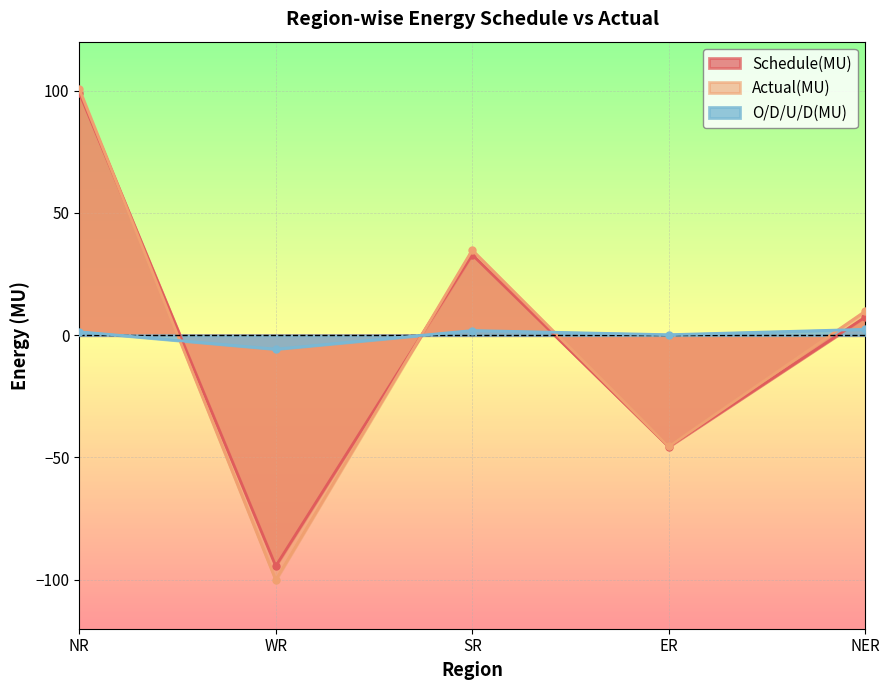

At which category does O/D/U/D(MU) reach its first local valley?

WR